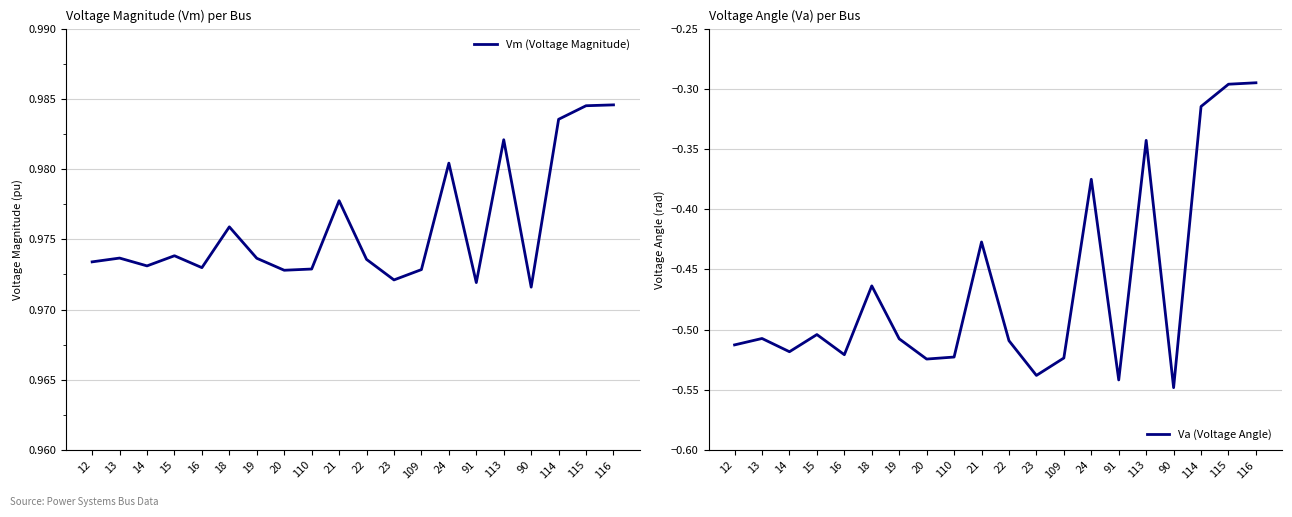

How many distinct data groups are displayed?

2